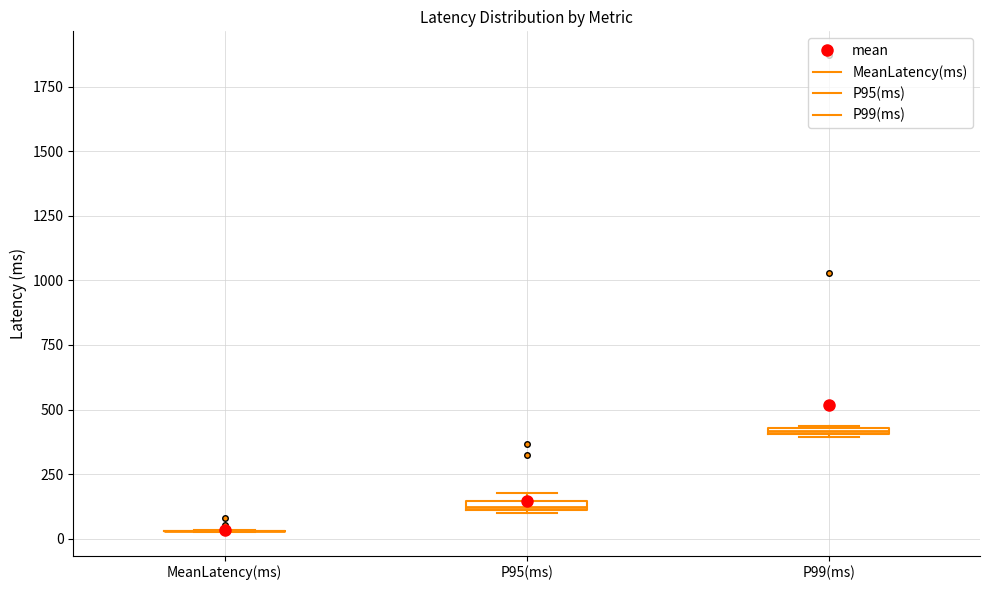

Where is the lower edge of the box for P99(ms) on the y-axis? The values are not printed on the chart, so give them approximately, as read against the axis.

400